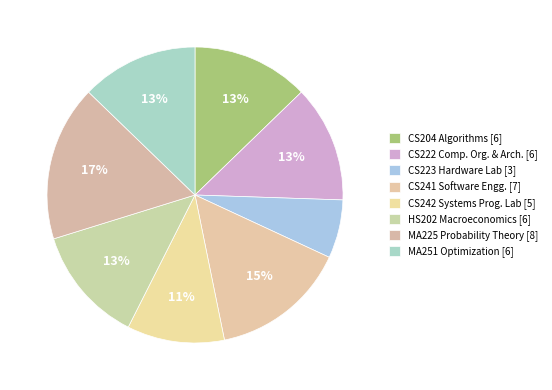

How many segments does this pie chart have?

8